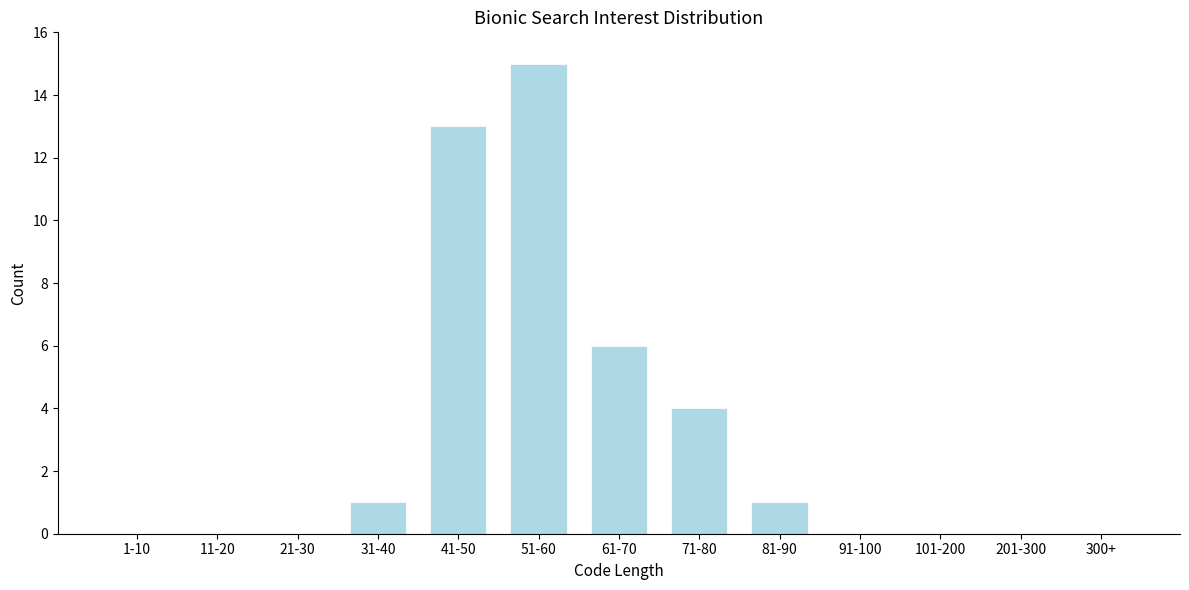

Reading left to right, transcribe all the data shown in this chart.

1-10=0	11-20=0	21-30=0	31-40=1	41-50=13	51-60=15	61-70=6	71-80=4	81-90=1	91-100=0	101-200=0	201-300=0	300+=0